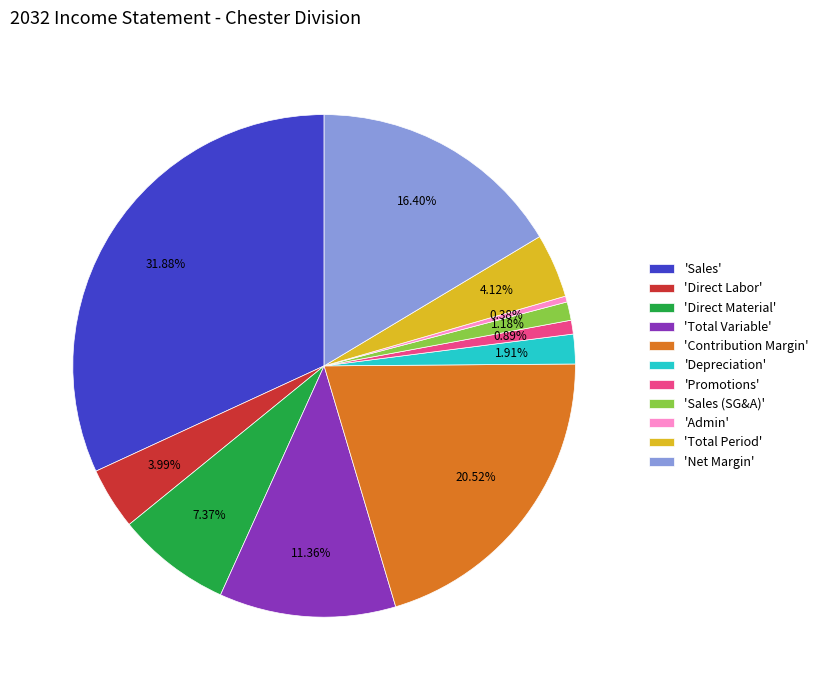

Which category has the smallest portion of the pie?

'Admin'